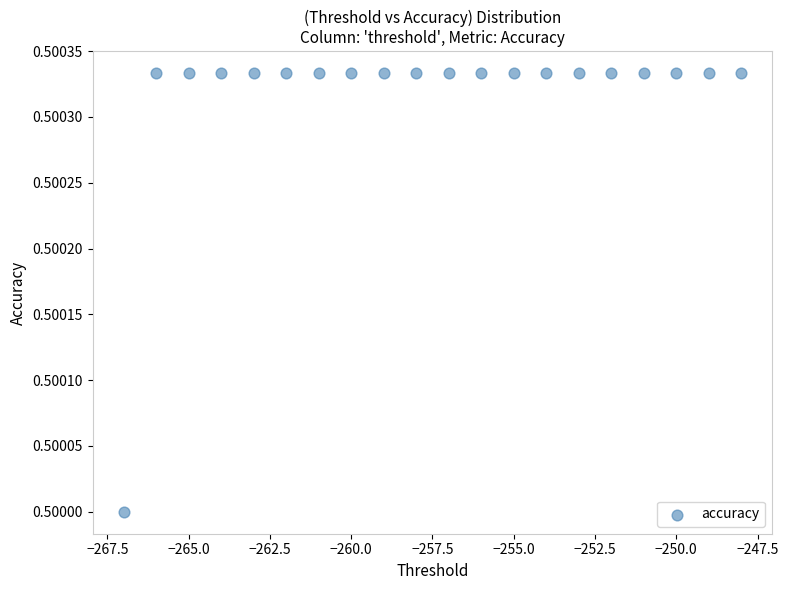

What is the range of X values (max minus min)?

19.0